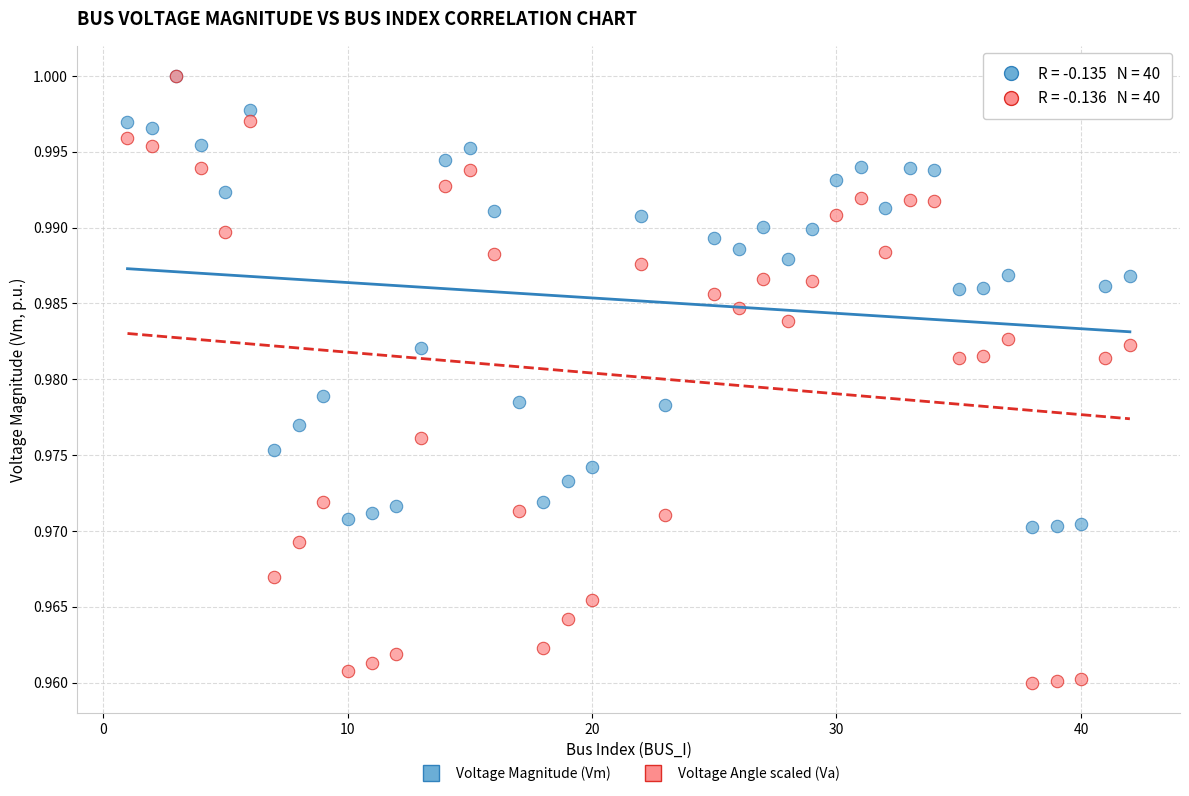

Which series has the largest Y range (max minus min)?

Voltage Angle scaled (Va)